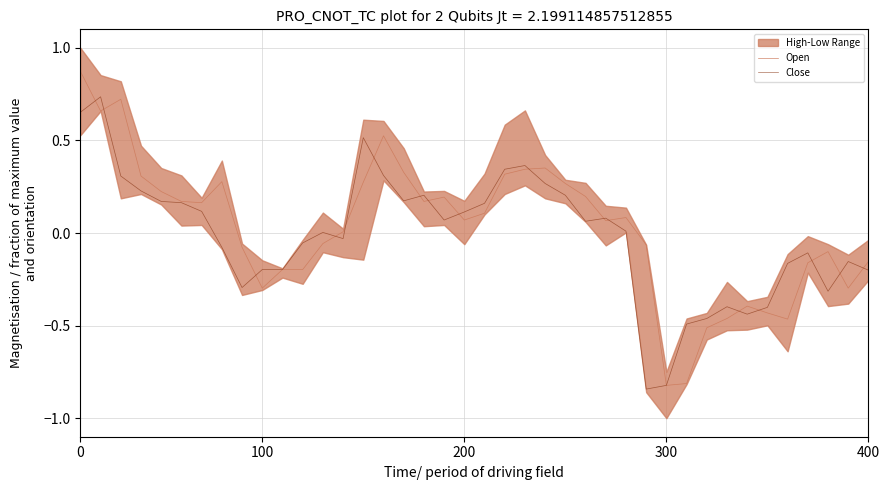

The Close series shows -0.4 at 300. True or false?

False